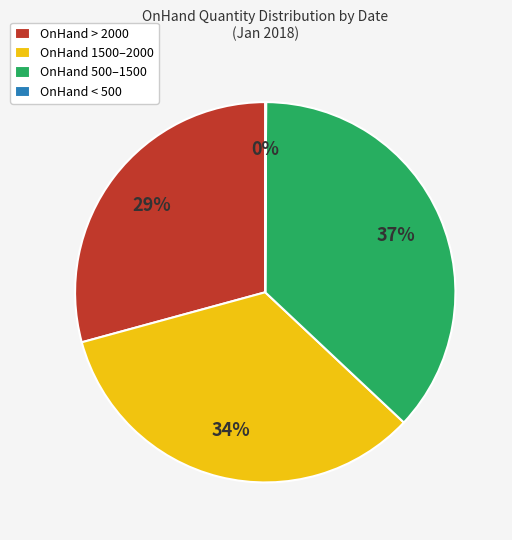

Does any single category account for the majority?

No